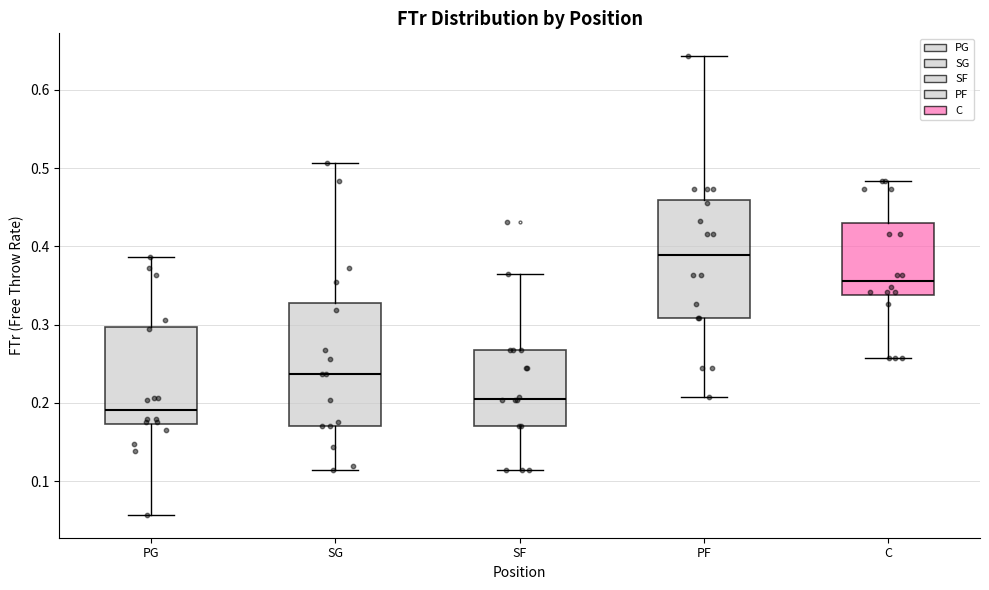

Reading left to right, read every box against the y-axis: the position of its median line, the range the box covers, and the ends of its whiskers. The values are not printed on the chart, so give them approximately, as read against the axis.

PG: median 0.19, box 0.17 to 0.30, whiskers 0.06 to 0.39
SG: median 0.24, box 0.17 to 0.33, whiskers 0.11 to 0.51
SF: median 0.21, box 0.17 to 0.27, whiskers 0.11 to 0.37
PF: median 0.39, box 0.31 to 0.46, whiskers 0.21 to 0.64
C: median 0.36, box 0.34 to 0.43, whiskers 0.26 to 0.48